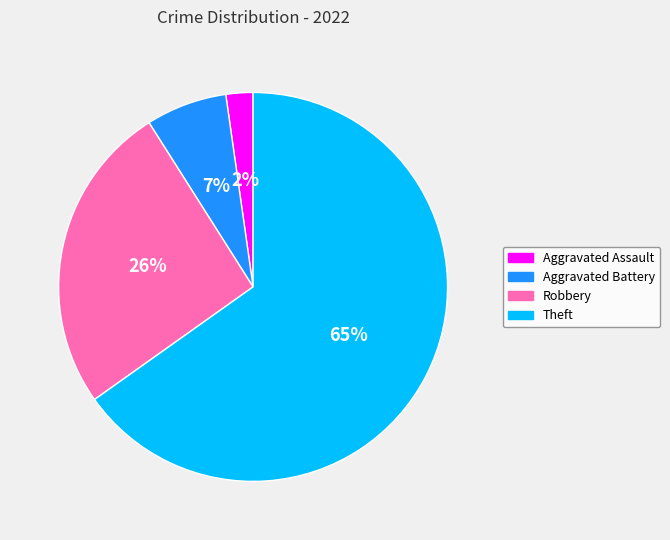

What is the largest slice in the pie chart?

Theft